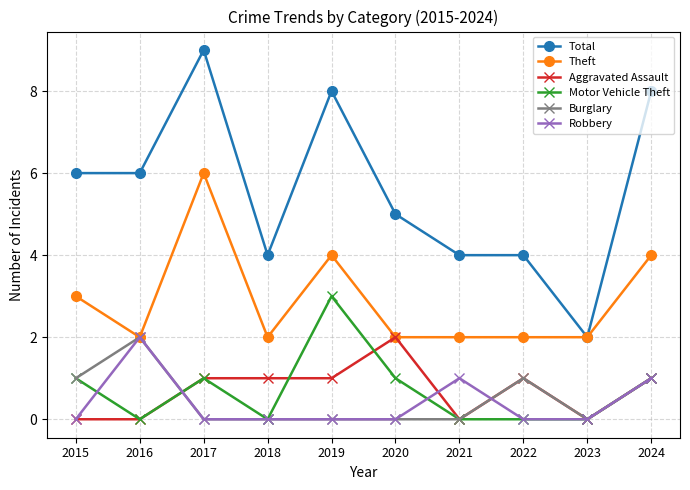

True or false: Motor Vehicle Theft has a value of 0 at 2016.

True